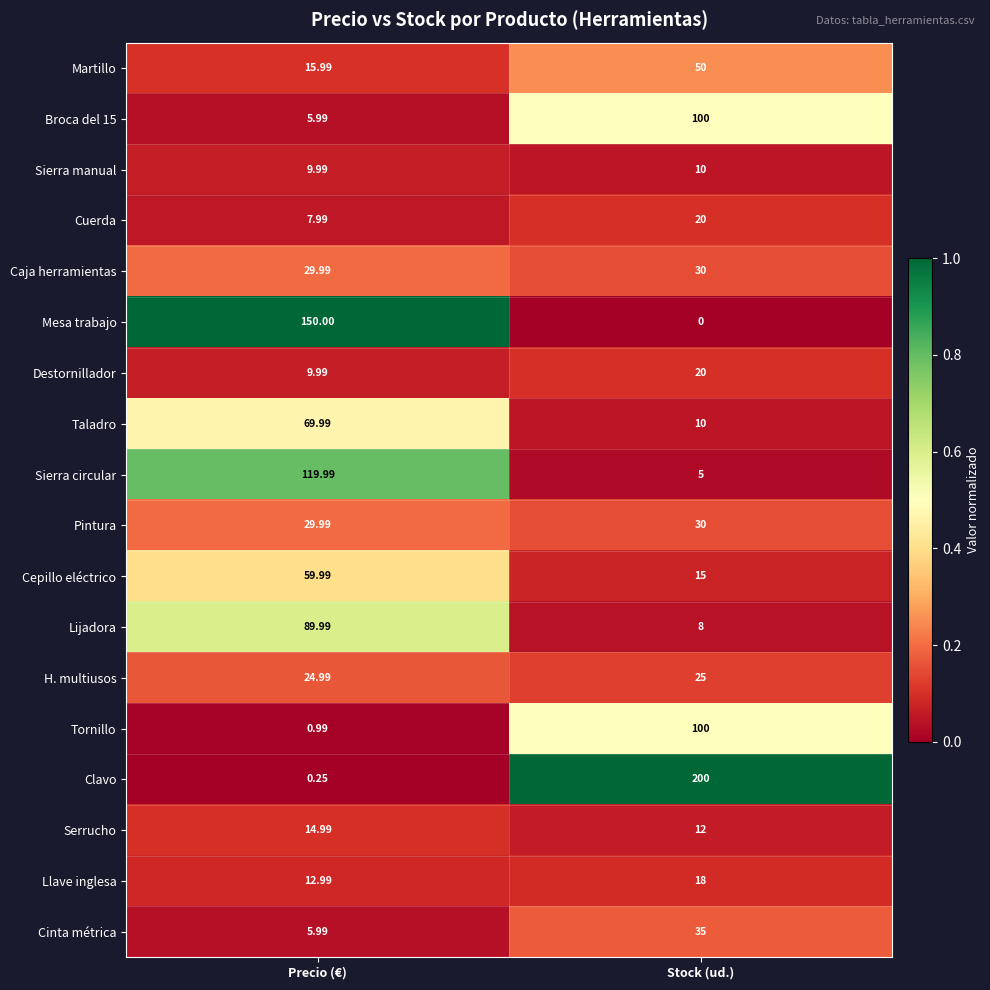

Count the number of categories in the chart.

2